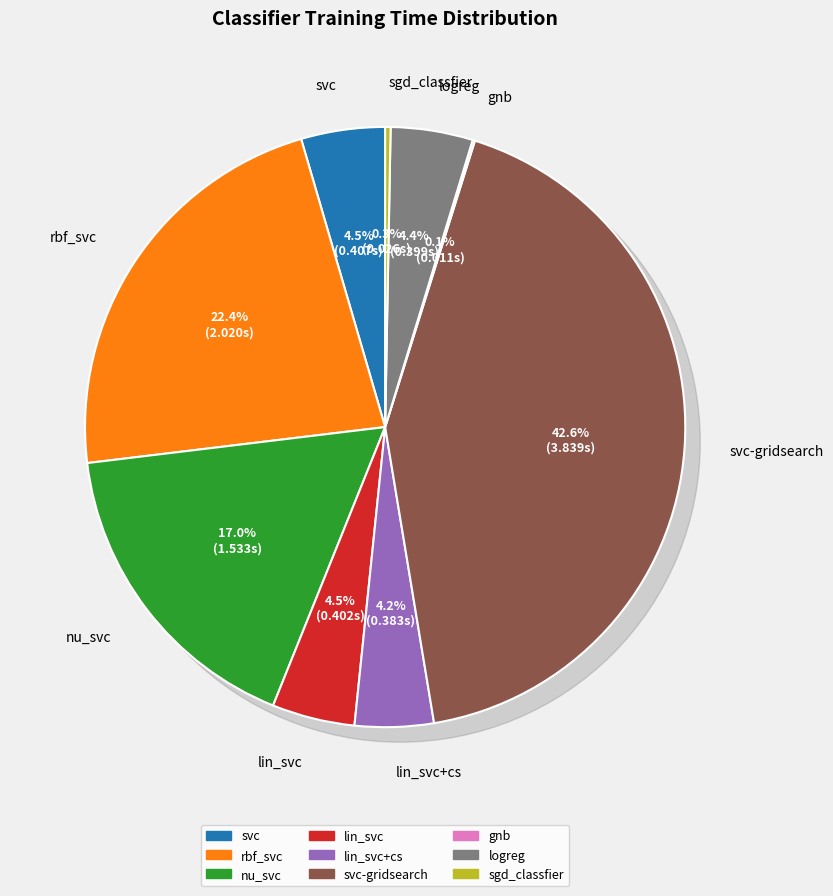

How much of the chart is everything except svc-gridsearch?

57.4%